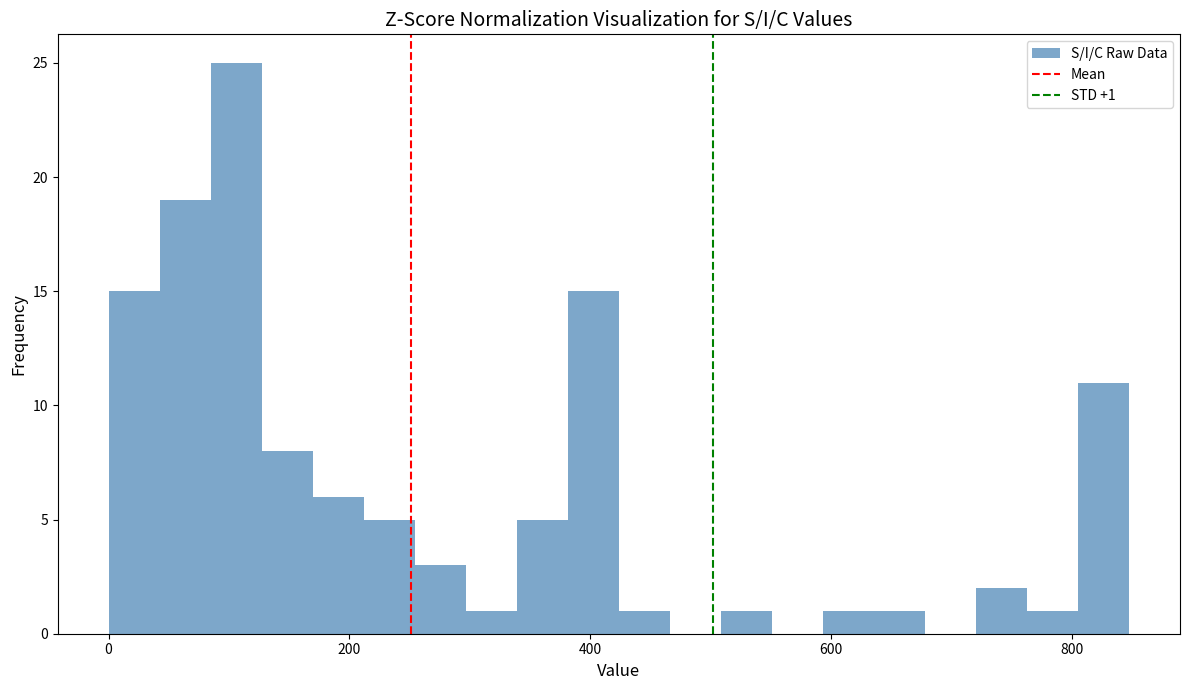

Around what value on the x-axis is the tallest bar? Give the approximate position of its centre, as read against the axis.

100